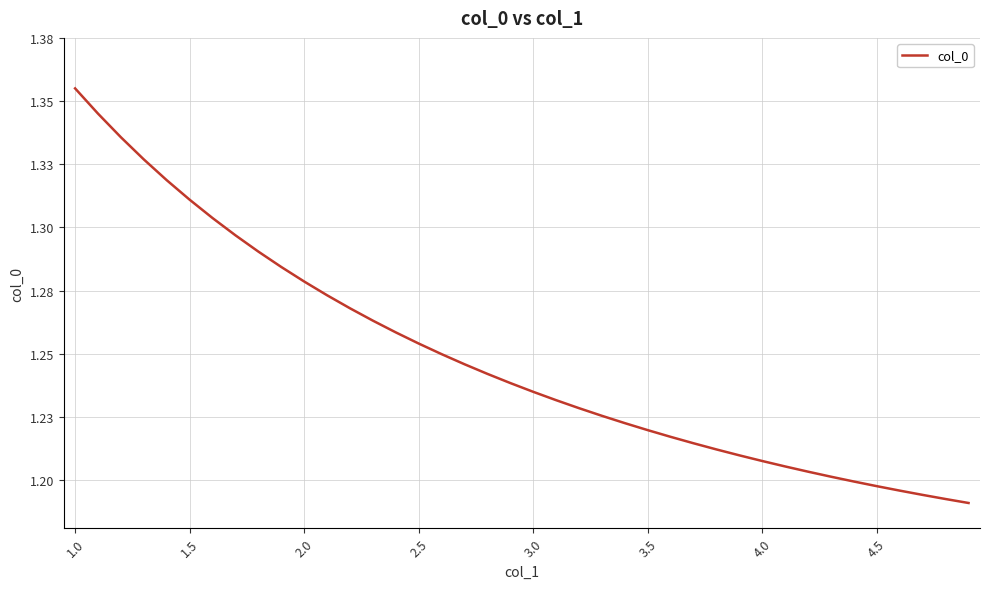

Is this an area chart (filled region under the line)?

No